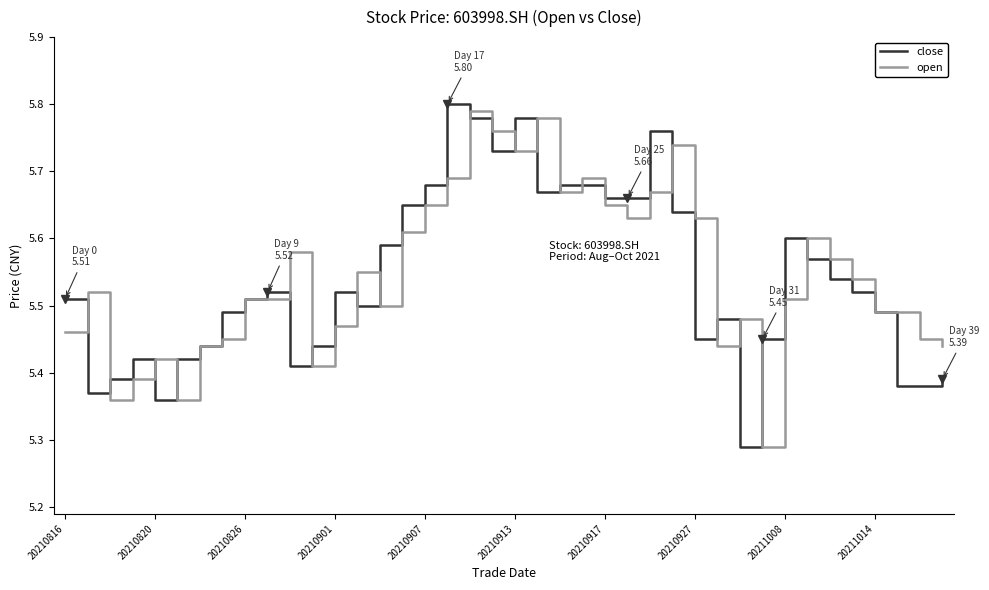

True or false: open and close cross at least once.

True